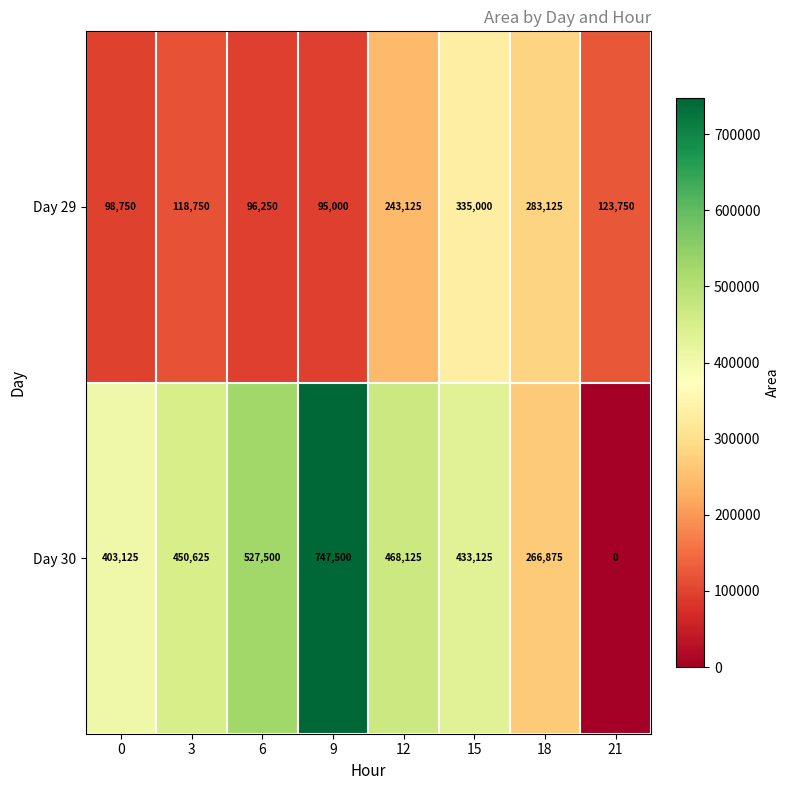

At how many categories does at least one series exceed 399732?

6